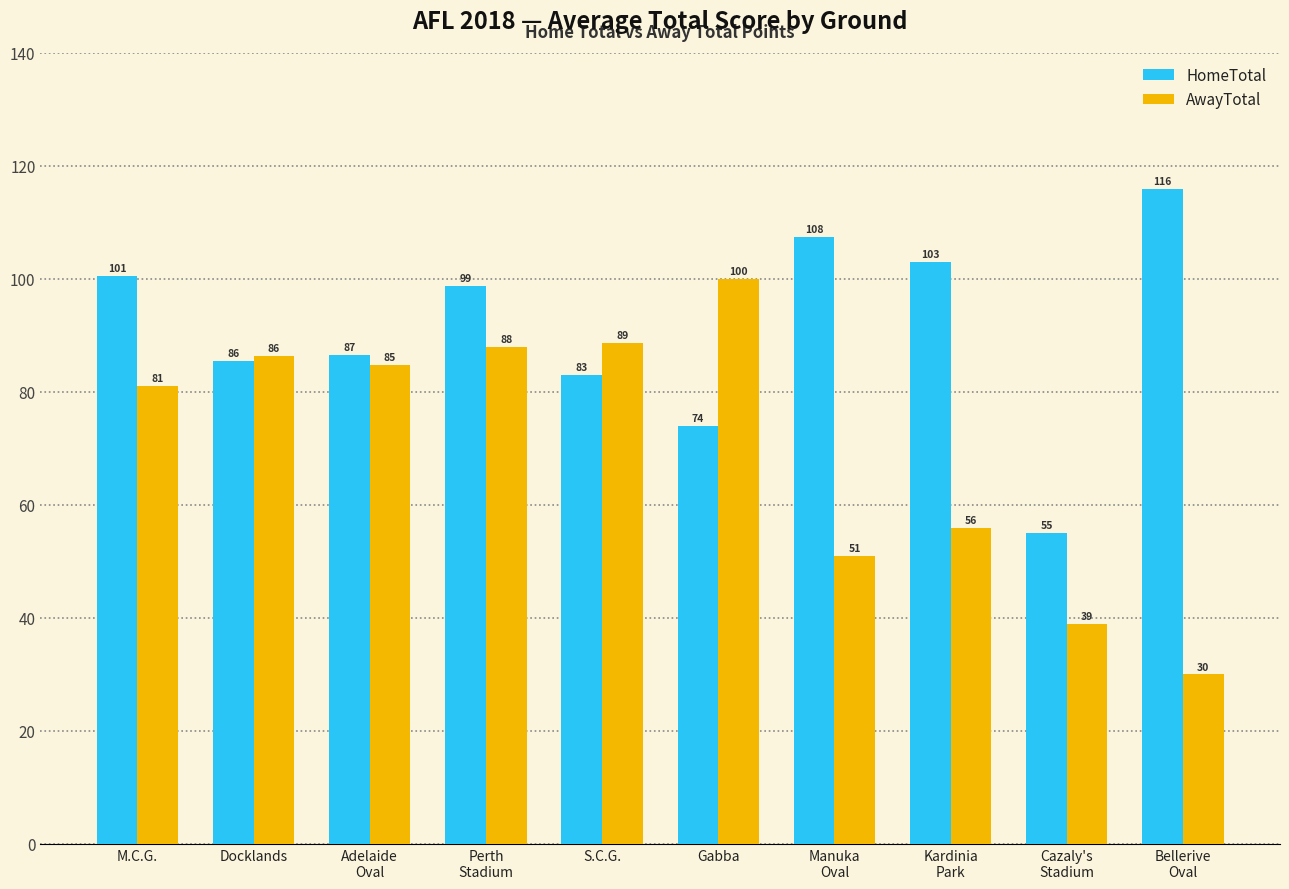

Rank the series by their maximum value, from highest to lowest.

HomeTotal, AwayTotal